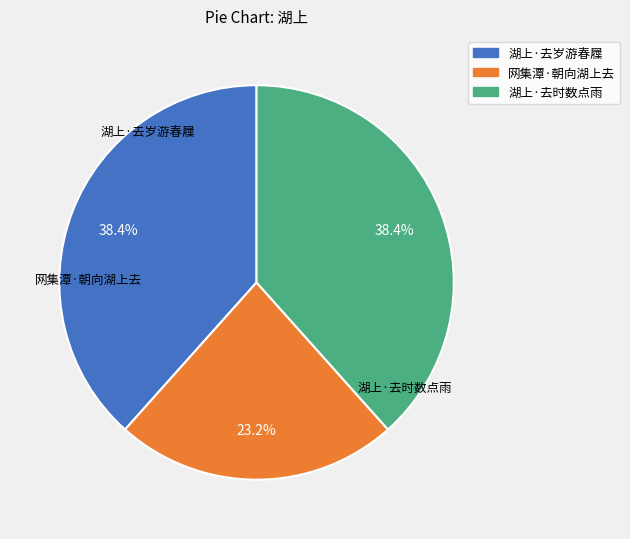

Is it true that 湖上·去岁游春屧 is 38% of the pie?

True